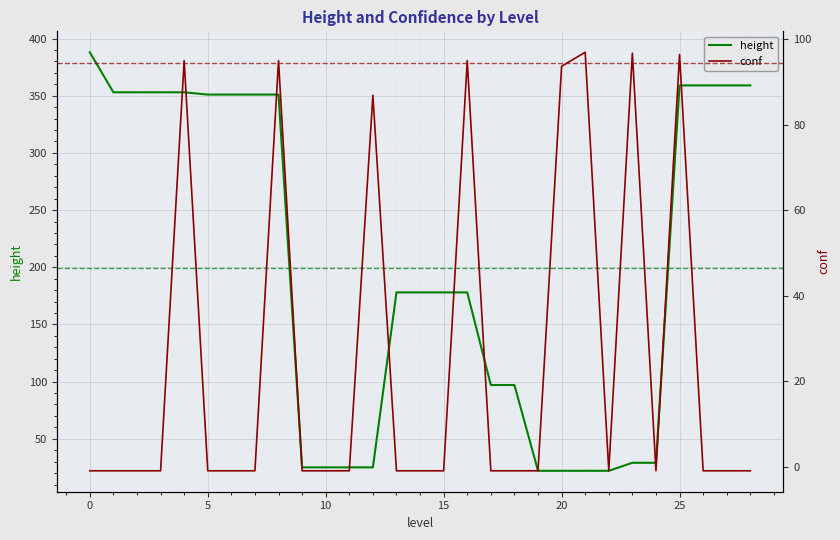

After their last crossing, which series has the higher values: height or conf?

height